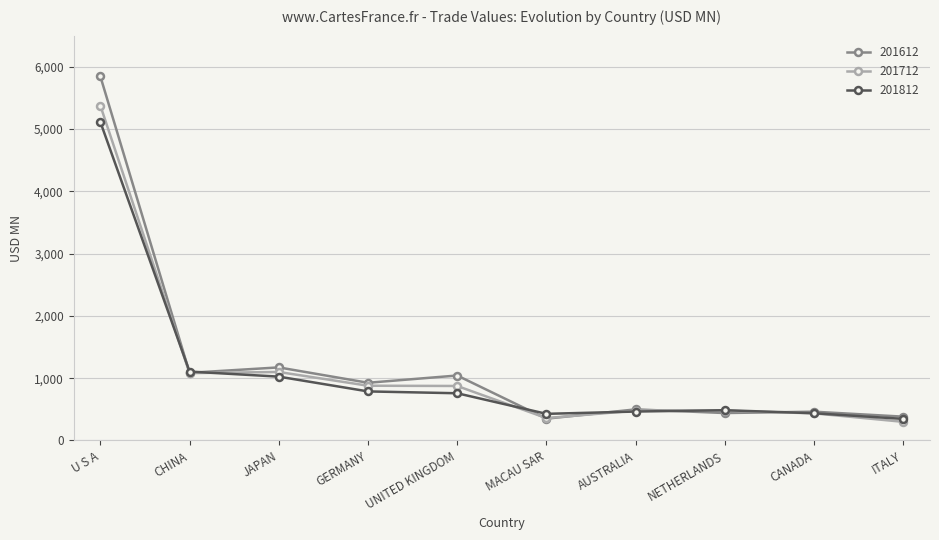

What is the smallest value displayed?

299.1